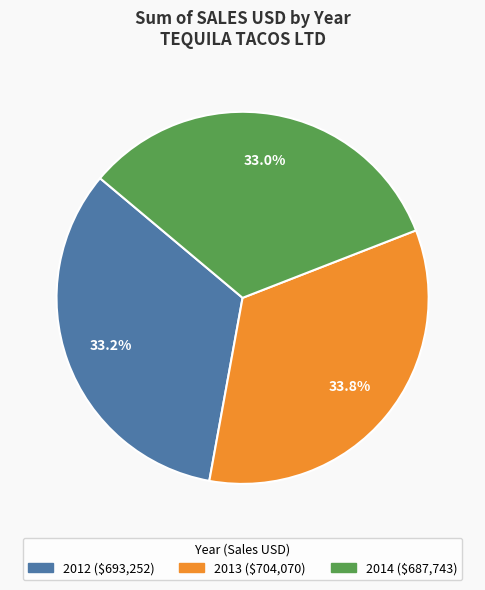

What is the ratio of the value at 2014 to the value at 2013?

1.0